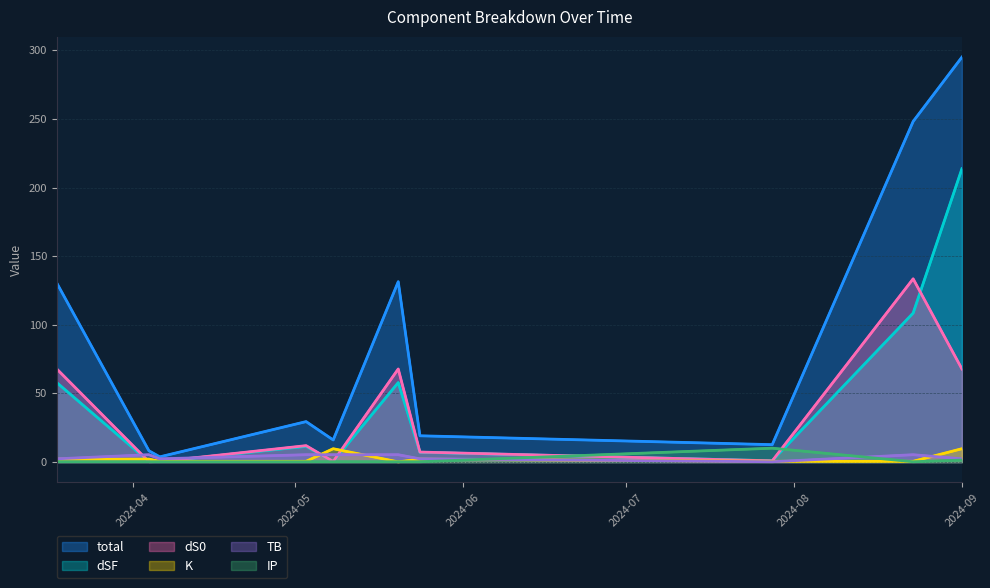

Is the value of total at 2024-04 greater than the value of K at 2024-04?

Yes